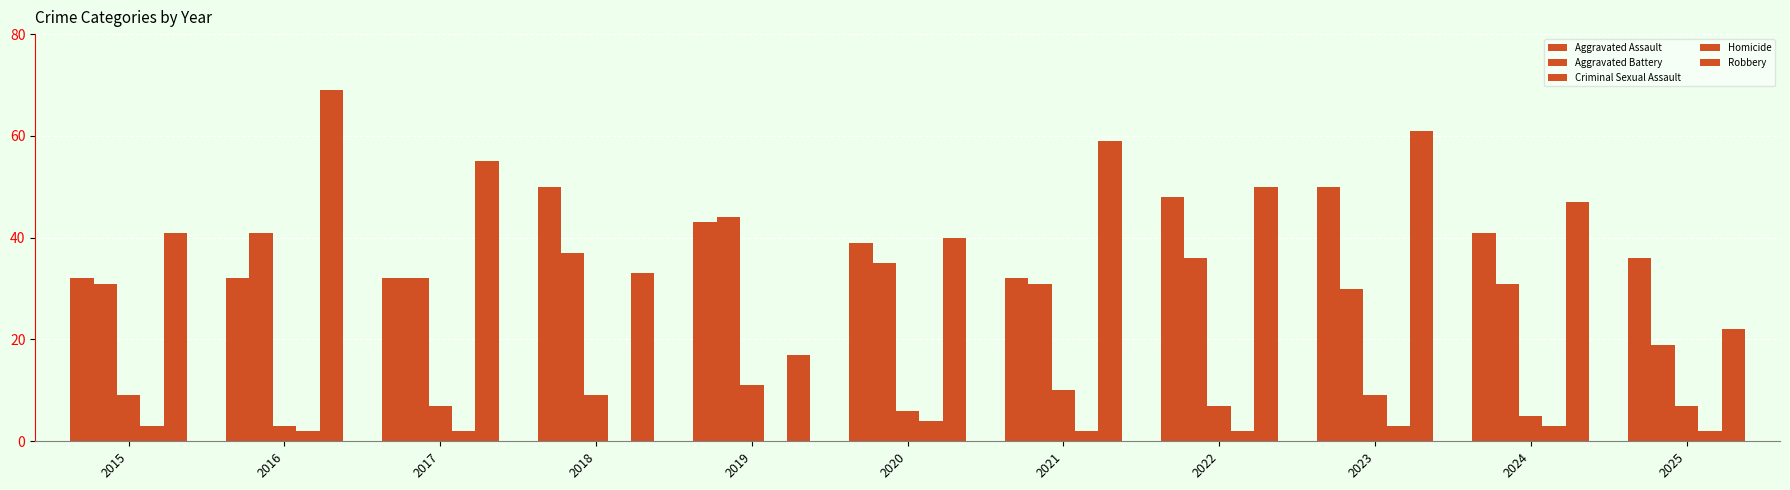

What is the value of the Aggravated Battery bar at the 5th from the left?

44